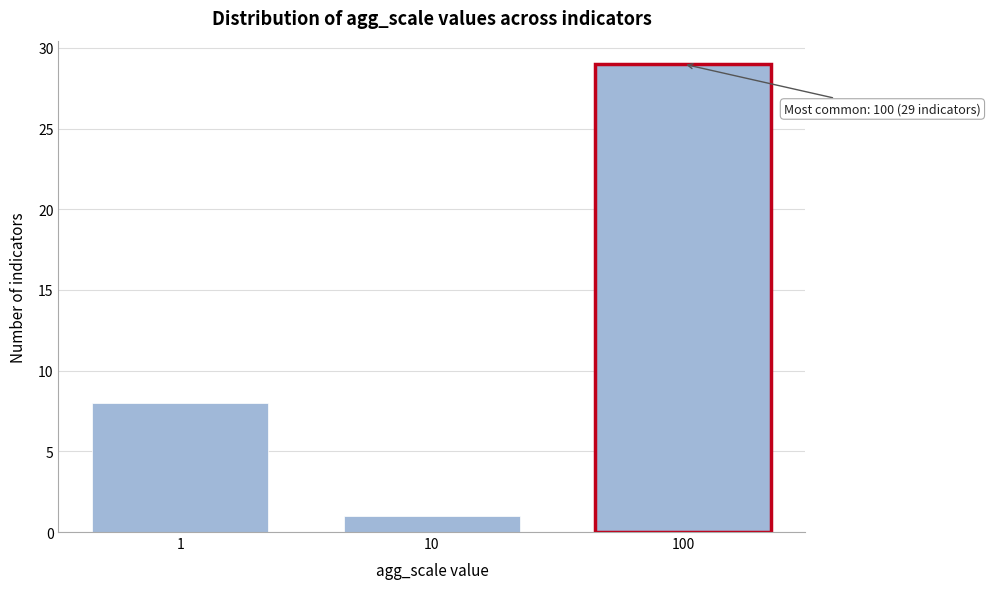

Reading right to left, list all the values displayed in this chart.

29	1	8